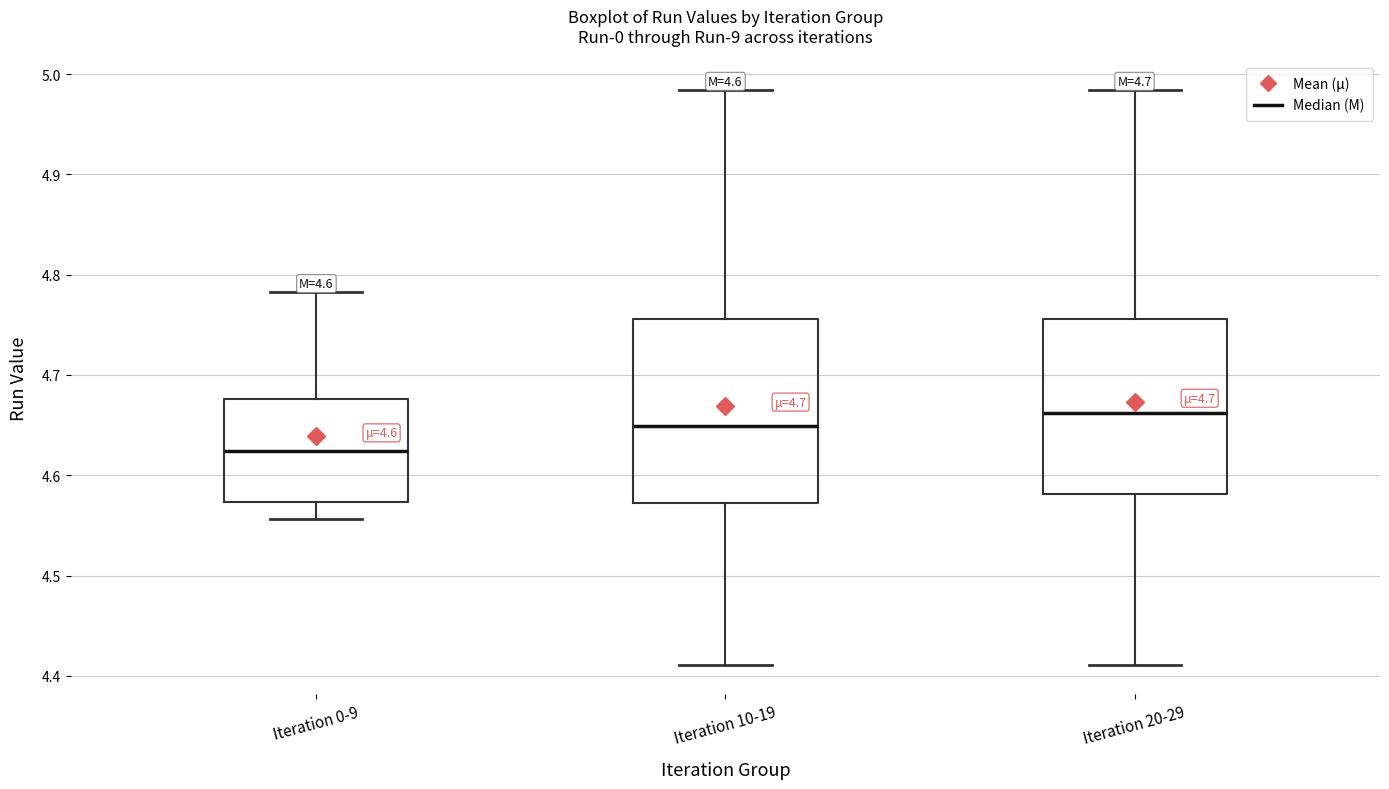

Which box has the lowest median line?

Iteration 0-9